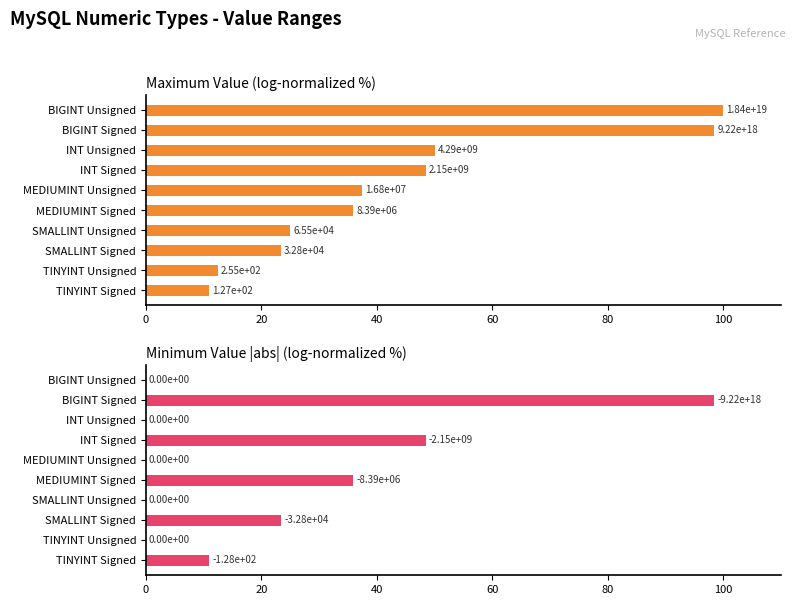

List the series in order of their peak value, highest first.

Maximum Value, Minimum Value (abs)